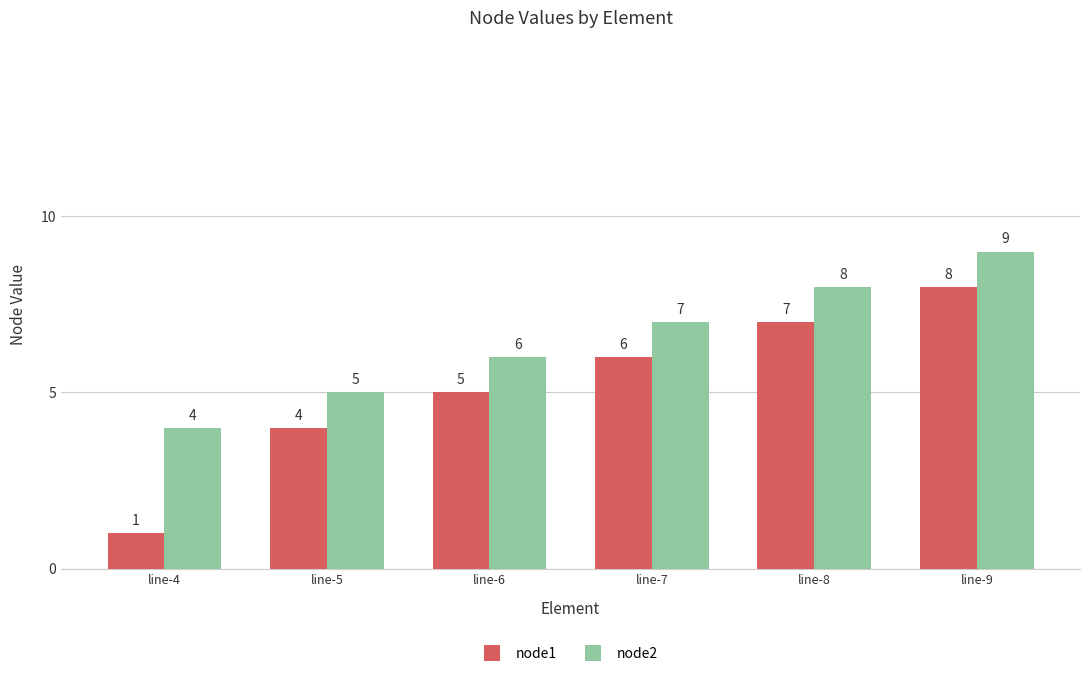

Which series has the largest range (max minus min)?

node1